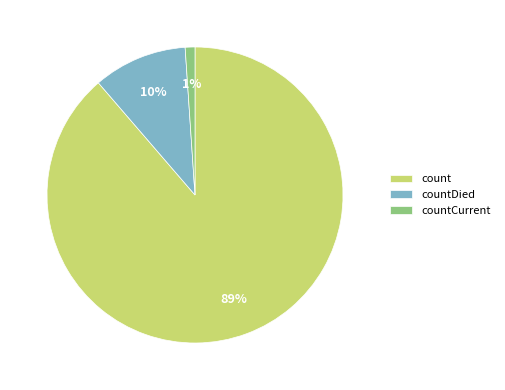

Which category has the smallest portion of the pie?

countCurrent